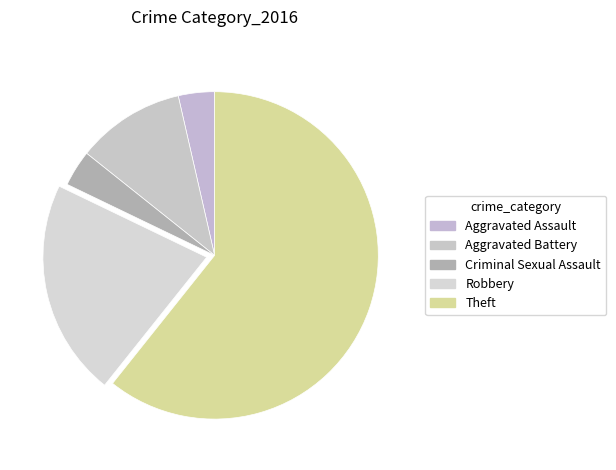

Which category has the smallest portion of the pie?

Aggravated Assault